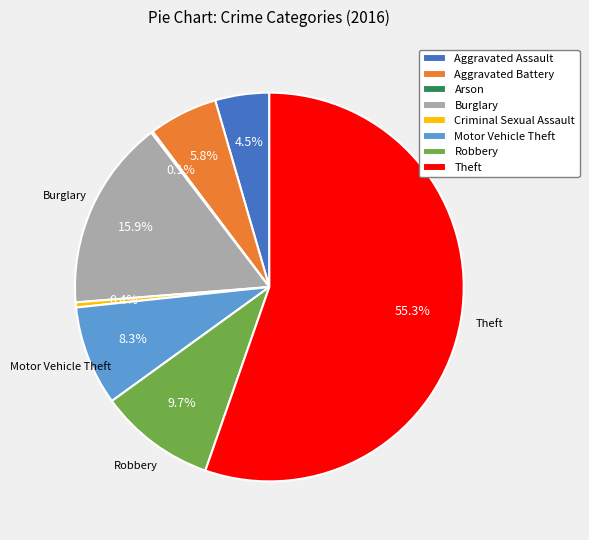

Which has a higher value, Robbery or Motor Vehicle Theft?

Robbery